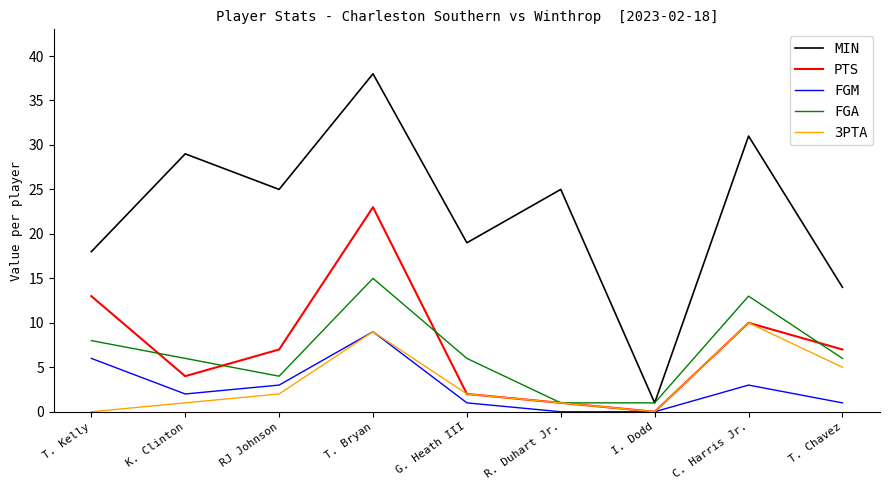

Reading right to left, list all the values displayed in this chart.

MIN: T. Chavez=14	C. Harris Jr.=31	I. Dodd=1	R. Duhart Jr.=25	G. Heath III=19	T. Bryan=38	RJ Johnson=25	K. Clinton=29	T. Kelly=18
PTS: T. Chavez=7	C. Harris Jr.=10	I. Dodd=0	R. Duhart Jr.=1	G. Heath III=2	T. Bryan=23	RJ Johnson=7	K. Clinton=4	T. Kelly=13
FGM: T. Chavez=1	C. Harris Jr.=3	I. Dodd=0	R. Duhart Jr.=0	G. Heath III=1	T. Bryan=9	RJ Johnson=3	K. Clinton=2	T. Kelly=6
FGA: T. Chavez=6	C. Harris Jr.=13	I. Dodd=1	R. Duhart Jr.=1	G. Heath III=6	T. Bryan=15	RJ Johnson=4	K. Clinton=6	T. Kelly=8
3PTA: T. Chavez=5	C. Harris Jr.=10	I. Dodd=0	R. Duhart Jr.=1	G. Heath III=2	T. Bryan=9	RJ Johnson=2	K. Clinton=1	T. Kelly=0